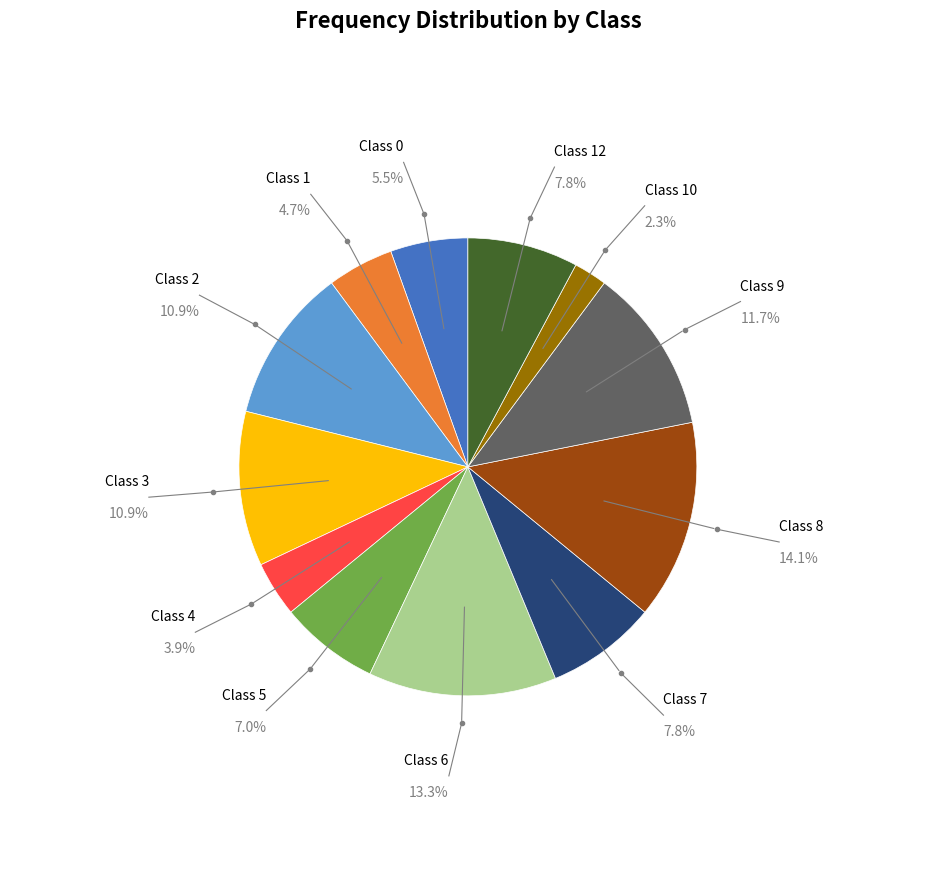

Which category has the biggest portion of the pie?

Class 8